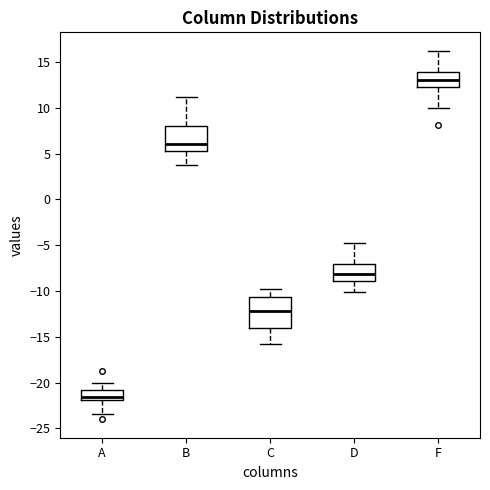

Which box is the tallest, from its lower edge to its upper edge?

C